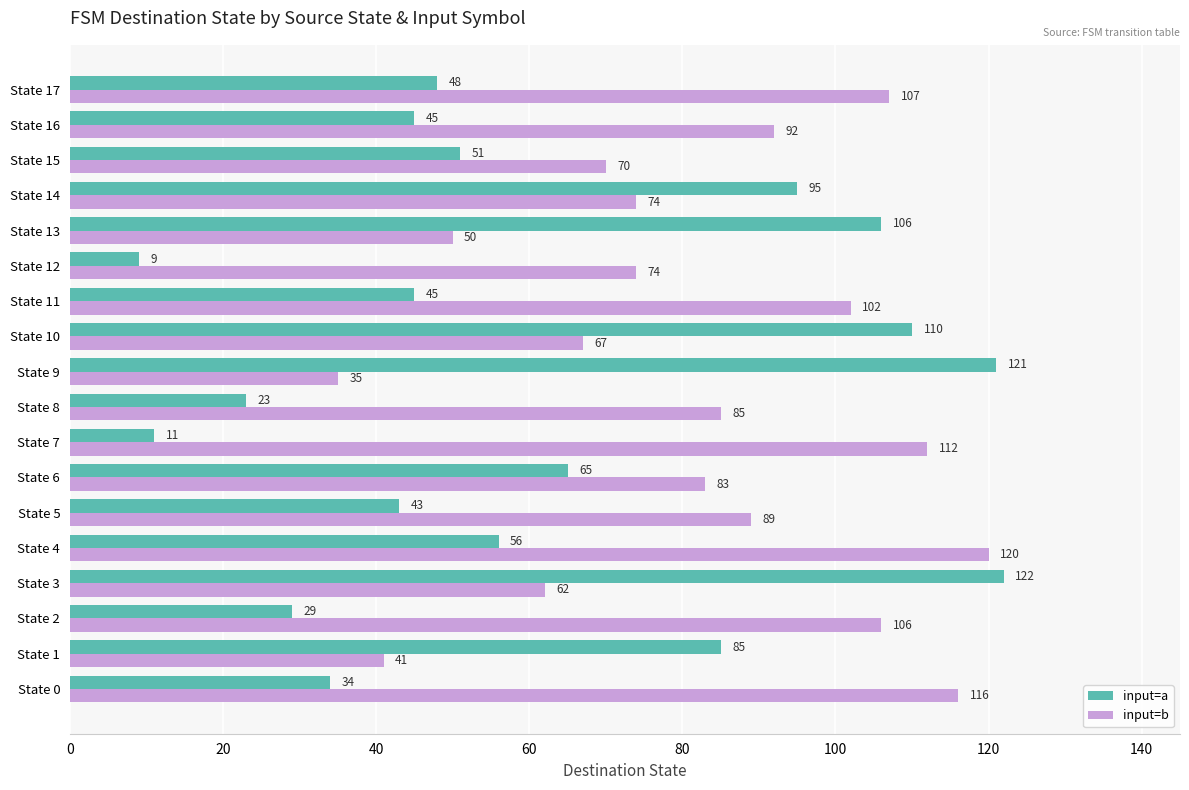

What is the lowest value of the input=a series?

9